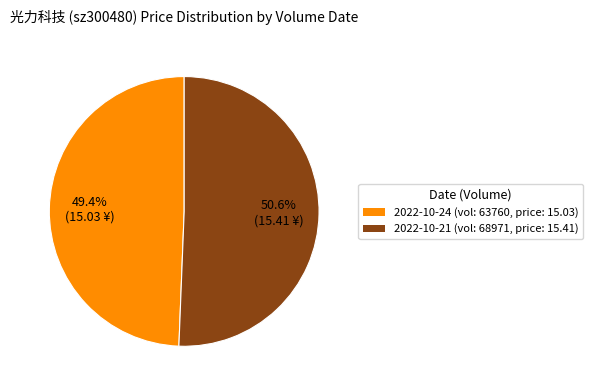

Which category has the biggest portion of the pie?

2022-10-21 (vol: 68971, price: 15.41)